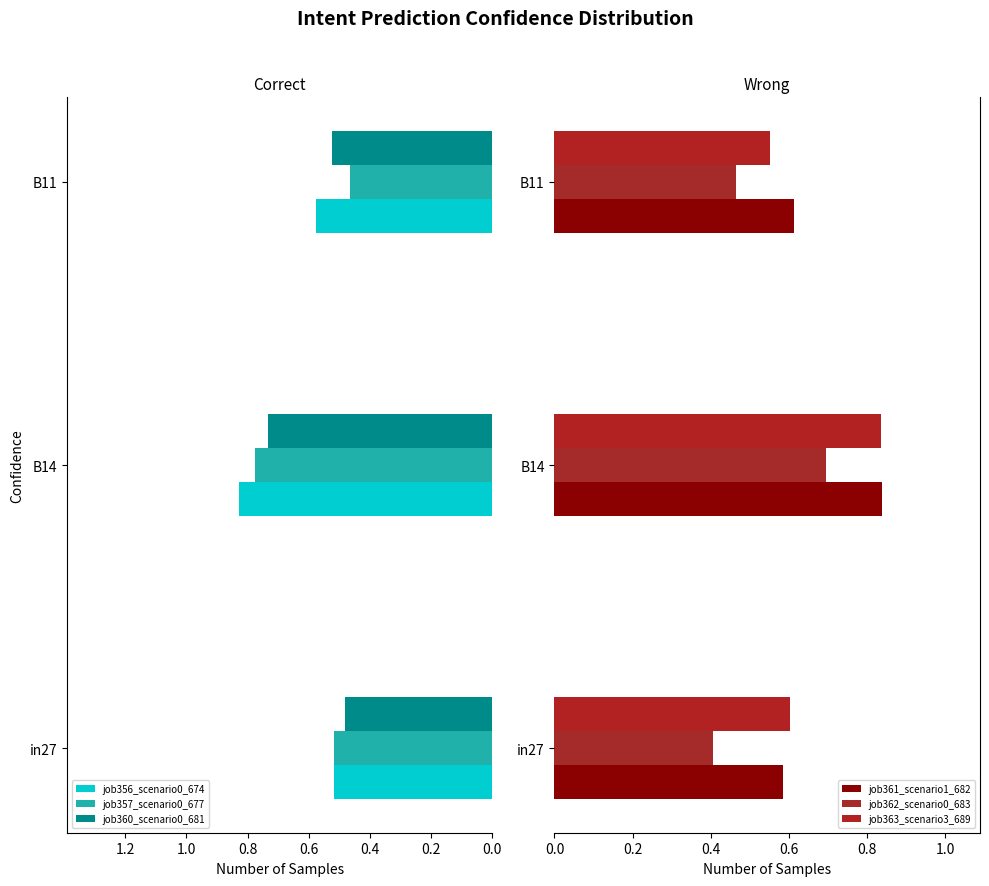

Count the number of categories in the chart.

3